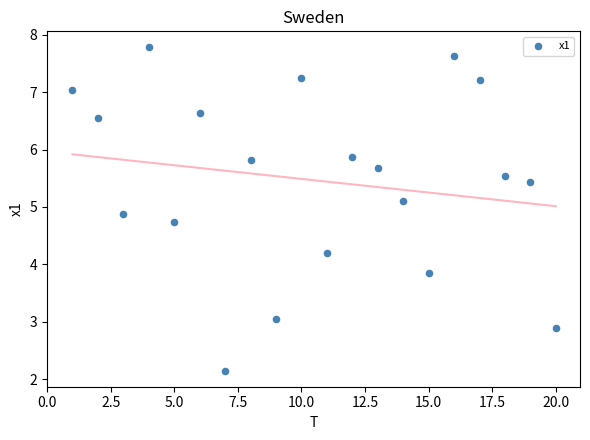

What is the range of X values (max minus min)?

19.0